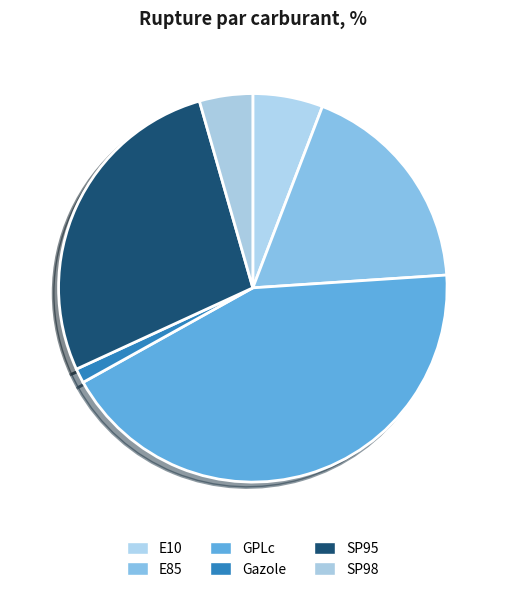

How many segments does this pie chart have?

6